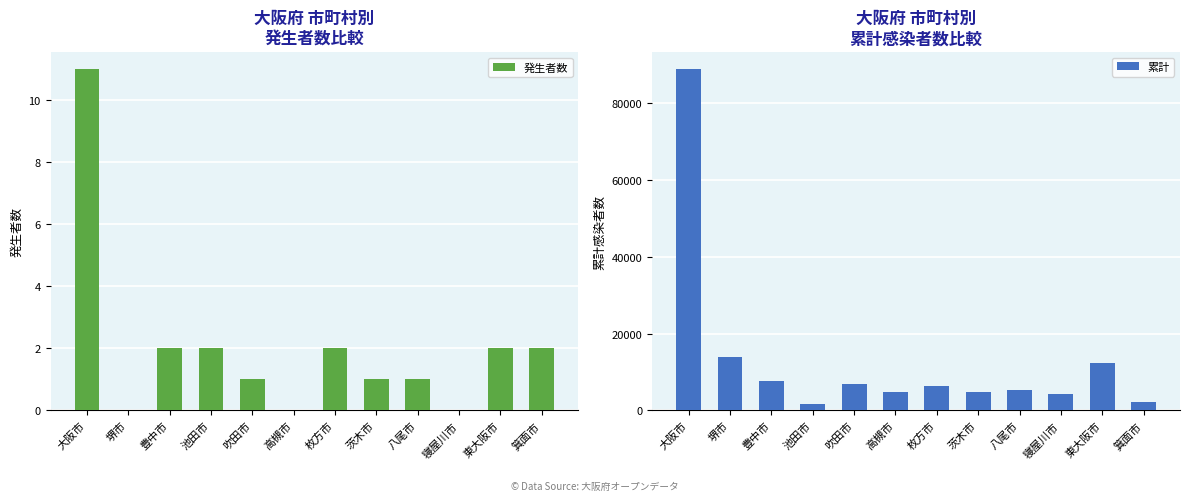

What are all the series names shown in the legend?

発生者数, 累計